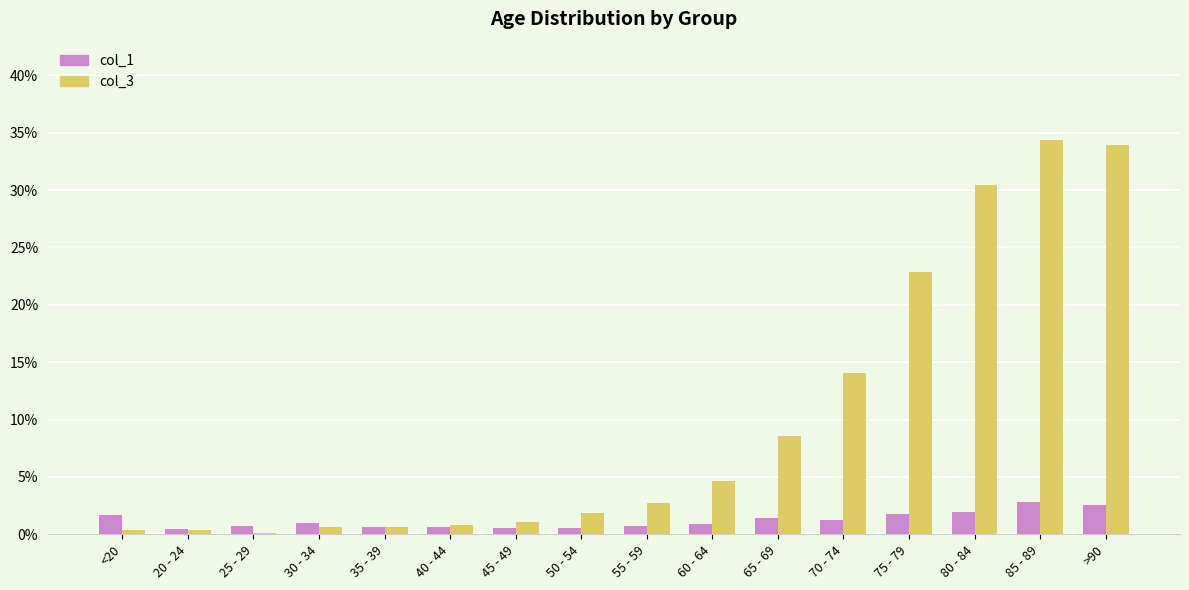

How many bars are there in each group?

2